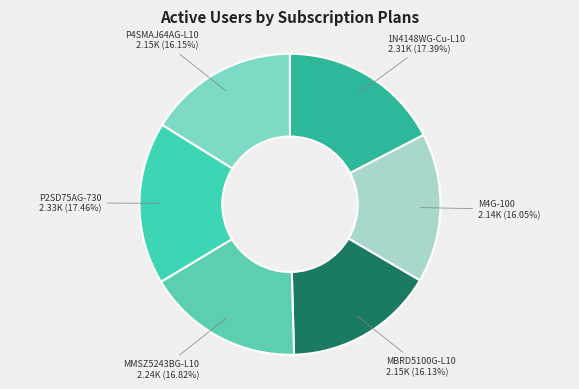

How many slices are in this pie chart?

6